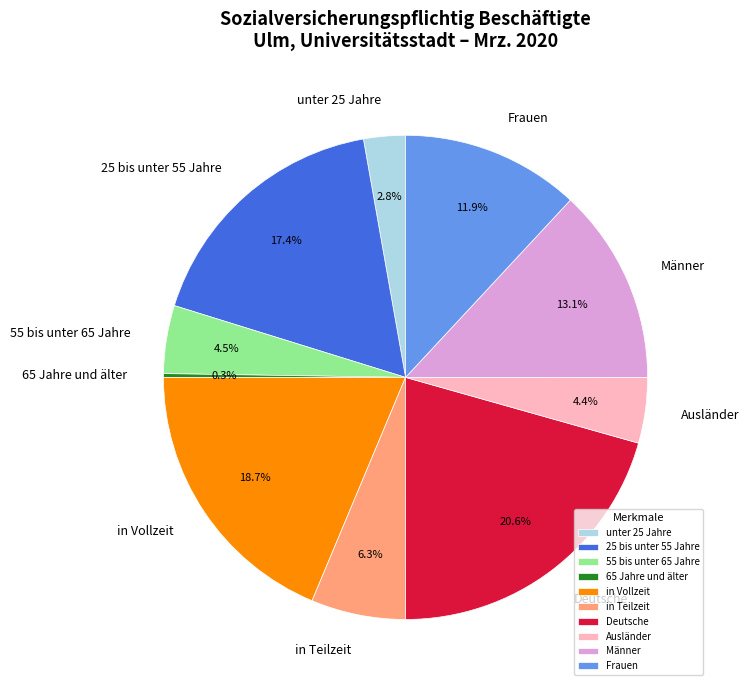

What percentage is the Männer slice, to the nearest percent?

13%